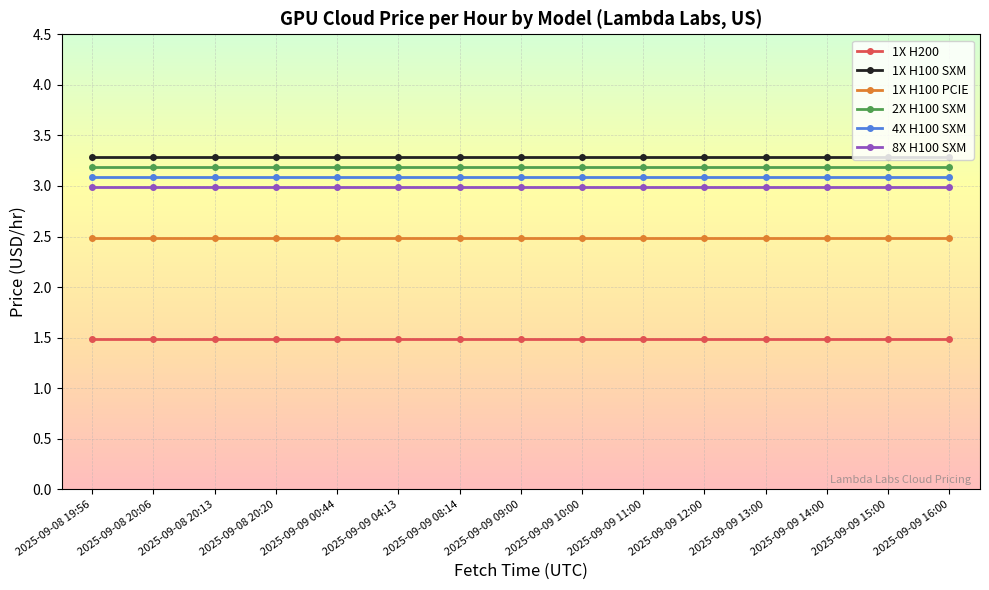

Which series has the largest total across all categories?

1X H100 SXM